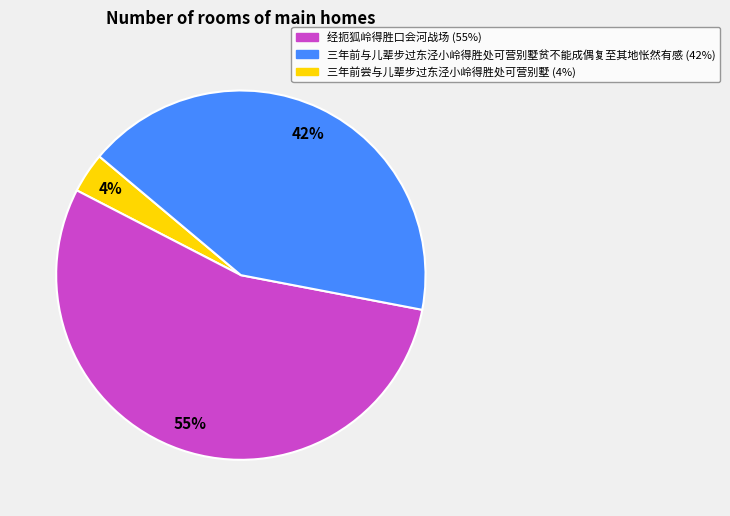

To the nearest percent, what is the average slice percentage?

33%